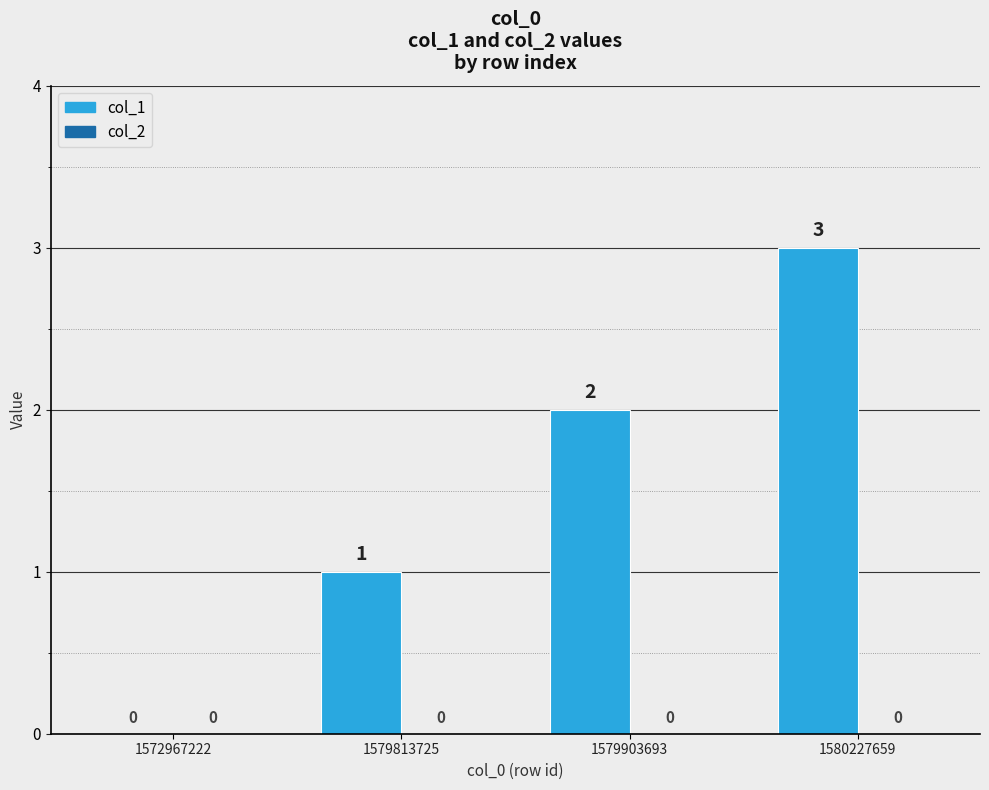

What is the greatest value displayed?

3